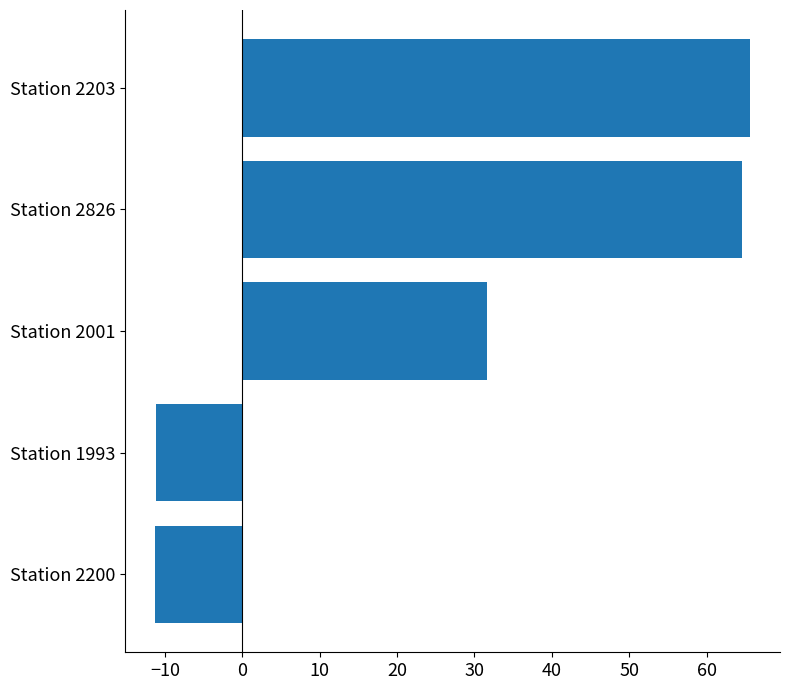

What is the sum of all values?

139.4